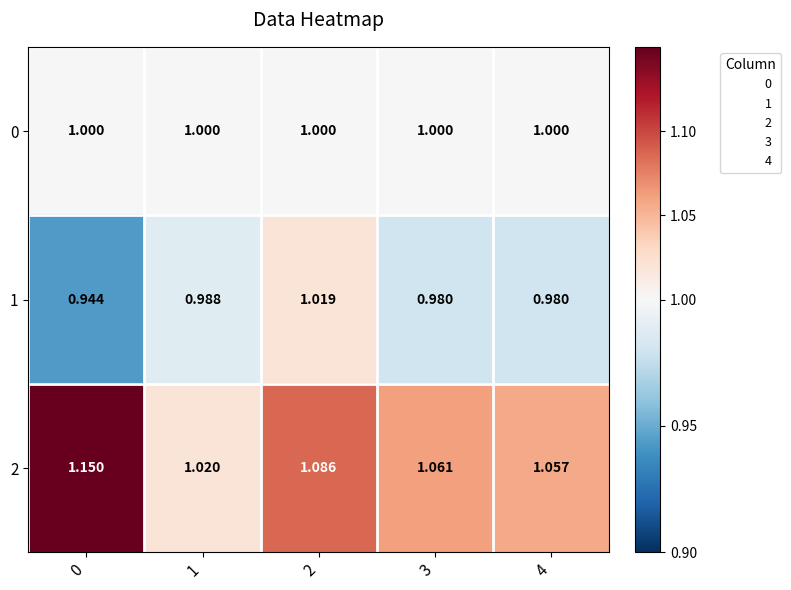

Is the value of 0 at 2 greater than the value of 1 at 4?

Yes